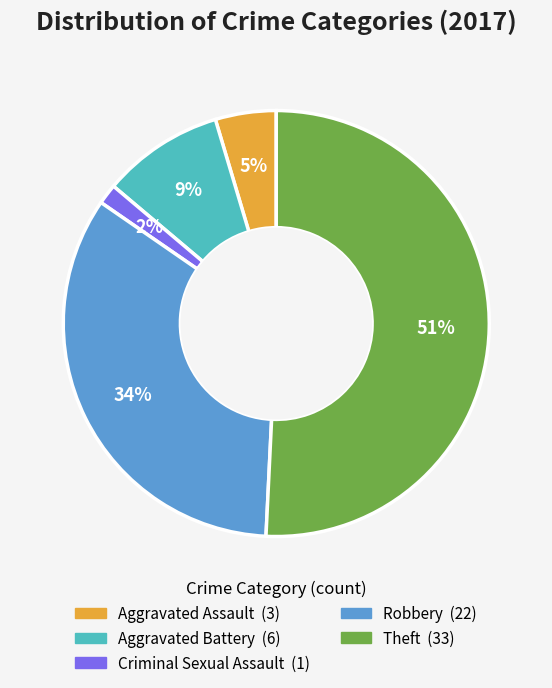

Does any single category account for the majority?

Yes